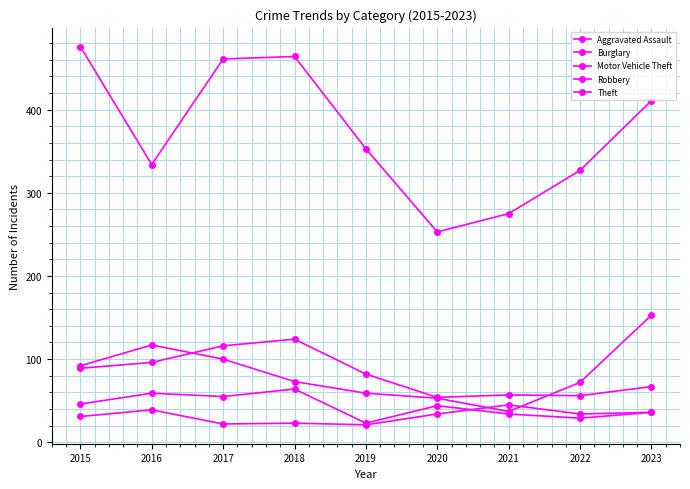

How many lines are shown in the chart?

5